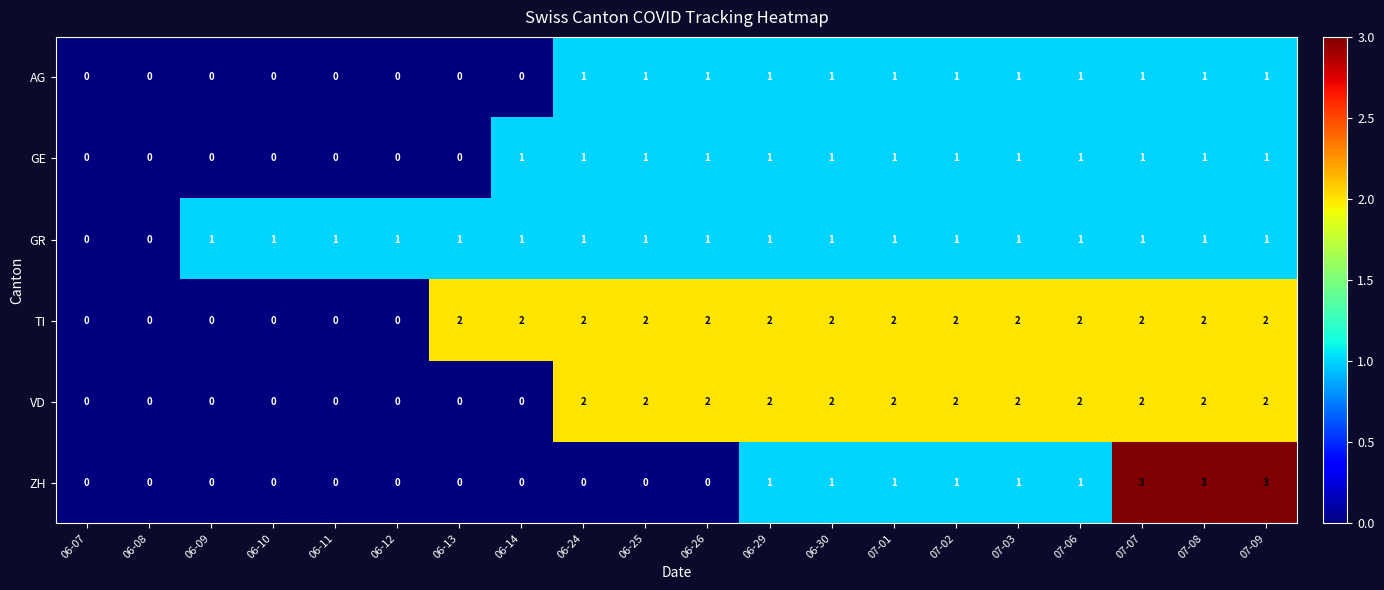

Count the VD values in the range 0 to 2.

20